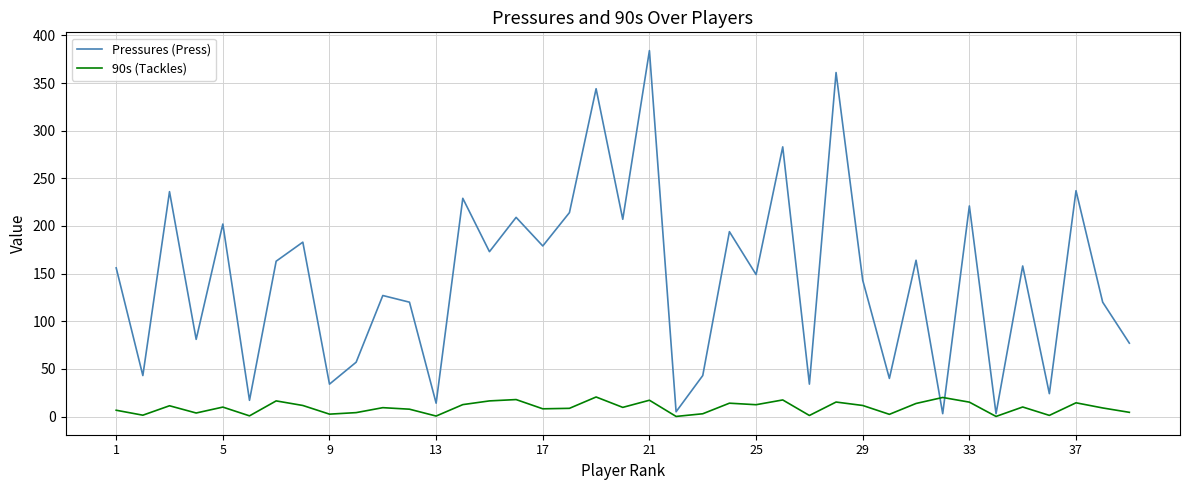

True or false: 90s (Tackles) and Pressures (Press) cross at least once.

True